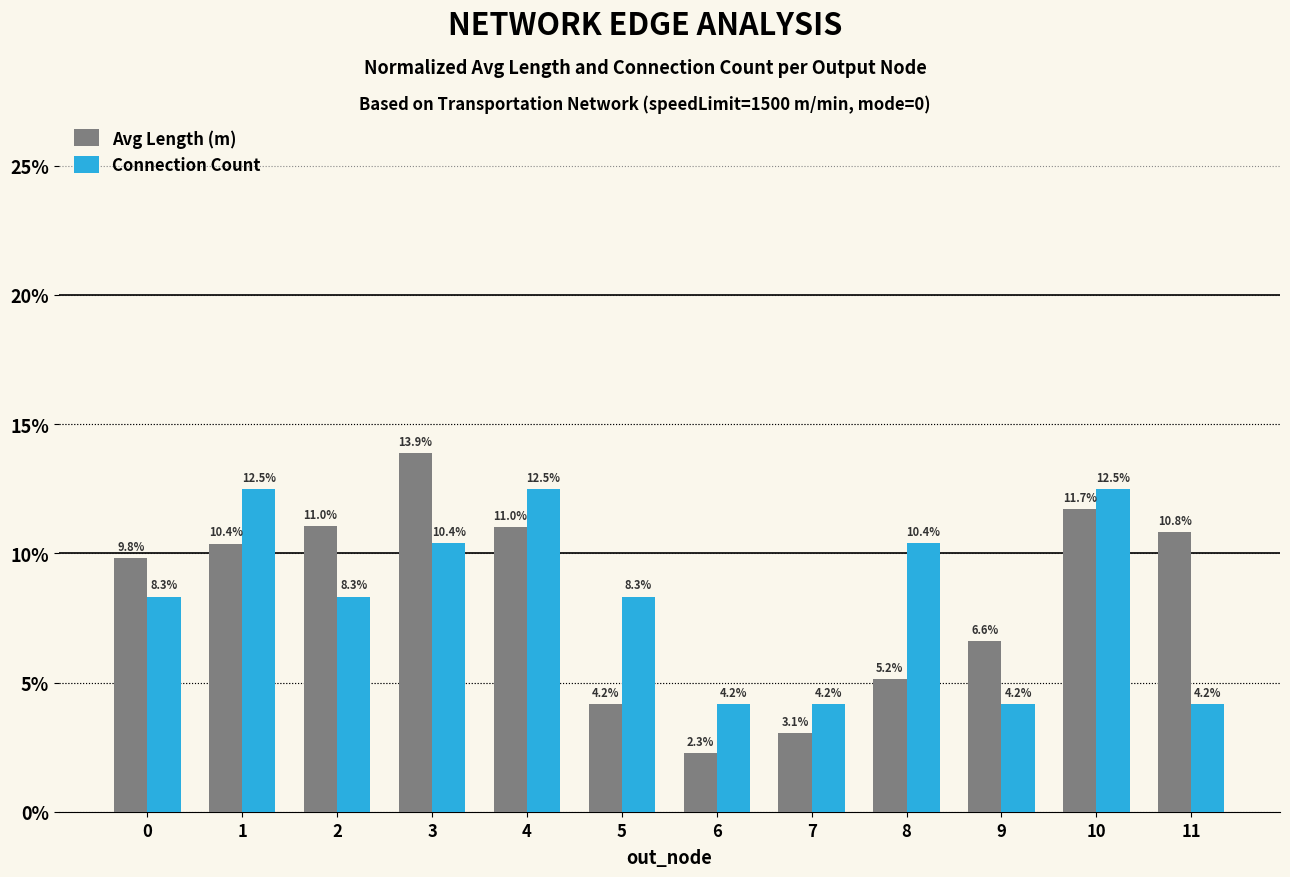

List the series in order of their peak value, highest first.

Avg Length (m), Connection Count